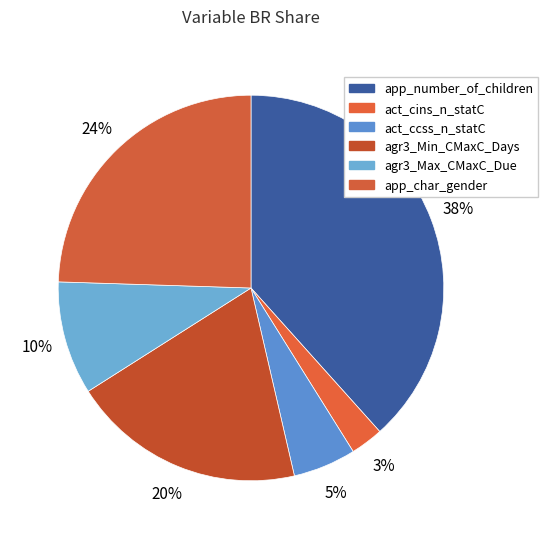

Count the number of slices in the pie.

6